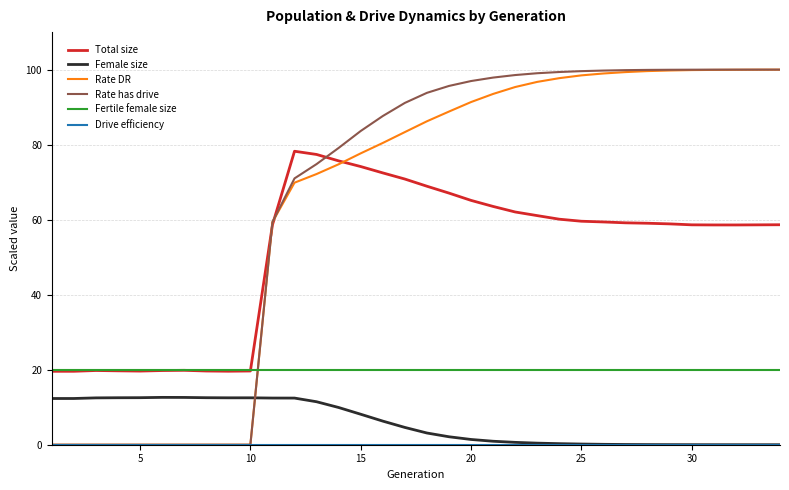

Which series has the widest spread of values?

Rate has drive